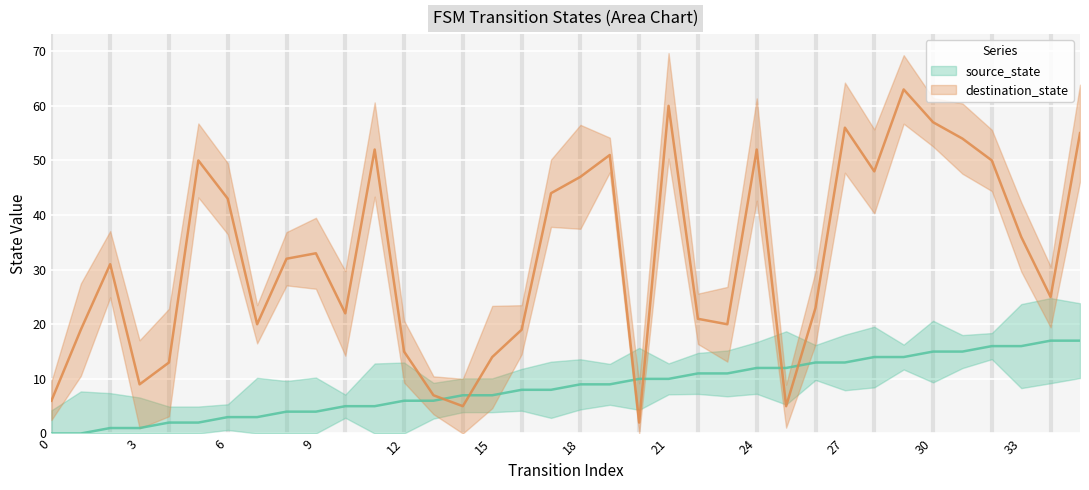

Rank the series by their maximum value, from lowest to highest.

source_state, destination_state